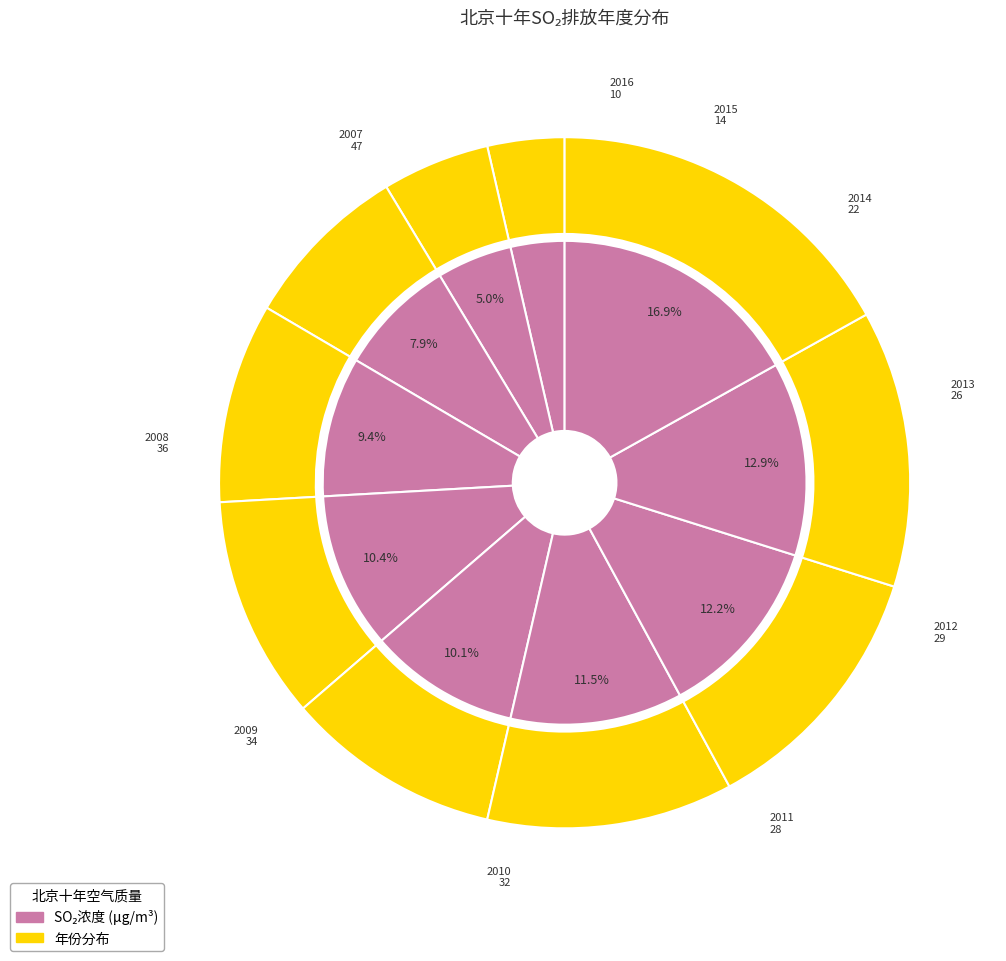

What is the ratio of the value at 2007 to the value at 2016?

4.7